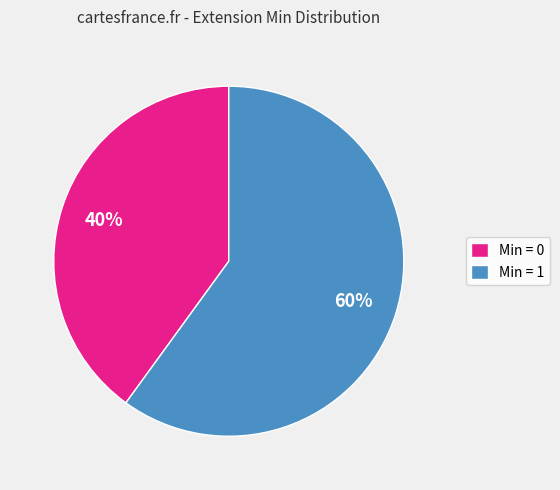

Which category accounts for the majority?

Min = 1